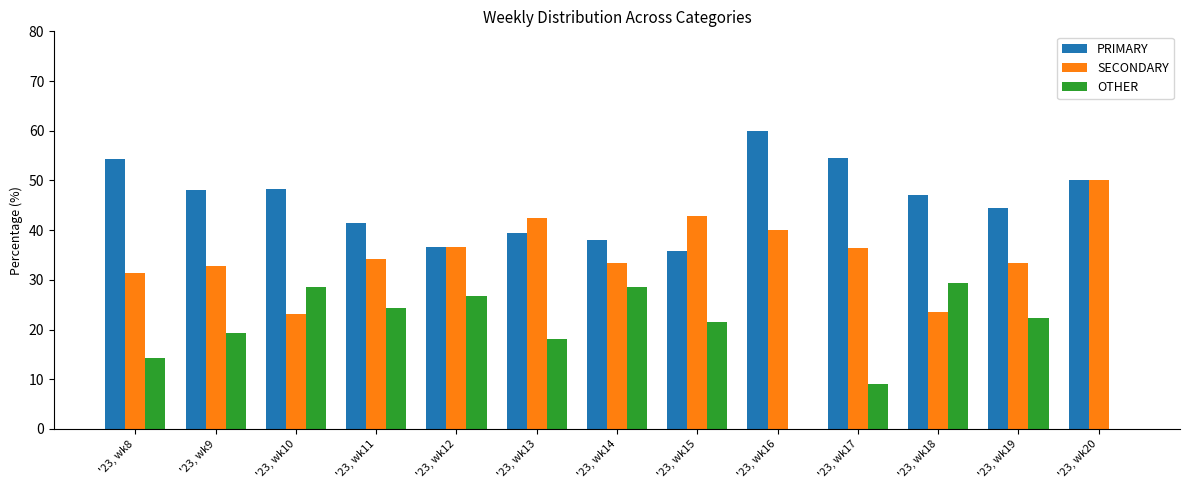

What is the sum of the SECONDARY values at '23, wk8 and '23, wk15?

74.3